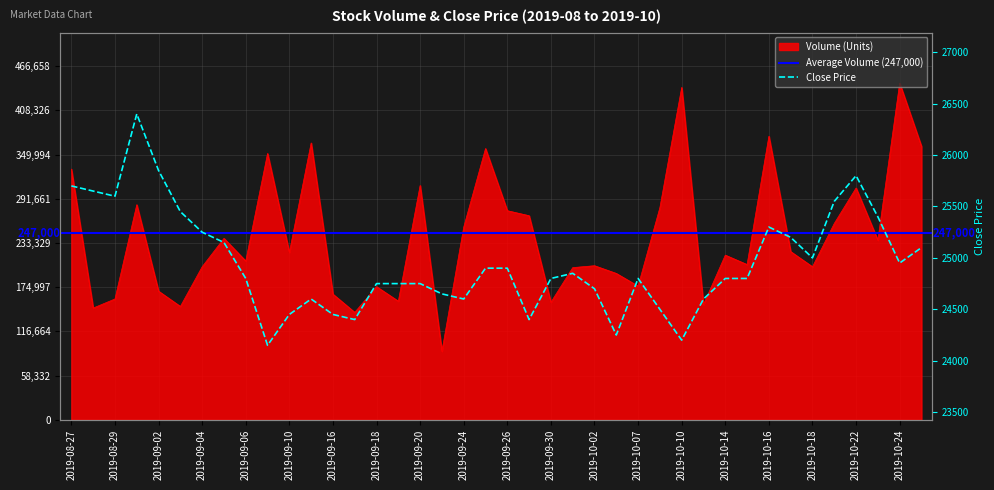

What is the approximate value of Close (Avg) at 2019-09-16, to the nearest 50?

24450